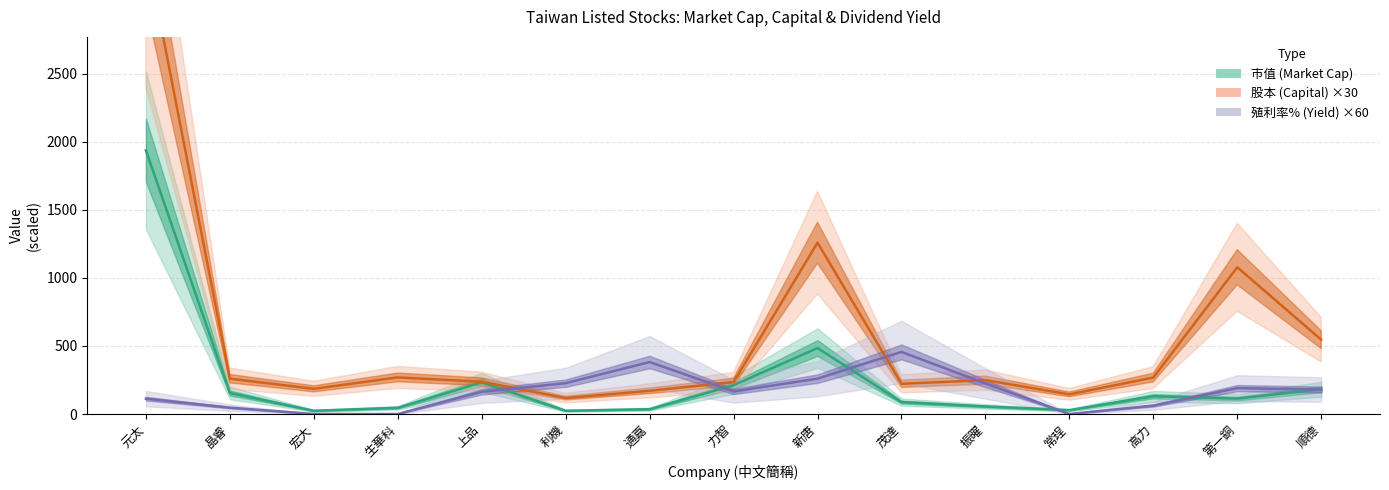

Reading left to right, extract all data points from this chart.

市值 (Market Cap): 1938.7	154.5	23.9	45.6	232.7	23.8	35.5	211.7	484.8	87.8	55.5	28.4	130.5	113.5	182.1
股本 (Capital) ×30: 3421.2	259.8	185.1	269.1	237.0	117.3	170.7	234.9	1259.4	222.3	249.0	144.3	268.2	1078.8	546.3
殖利率% (Yield) ×60: 112.8	46.8	0.0	0.0	163.2	226.8	382.2	166.2	259.8	456.6	224.4	0.0	61.8	190.2	180.0